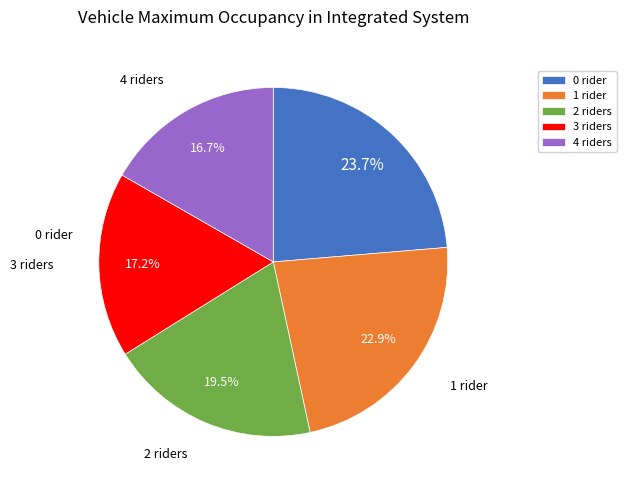

To the nearest percent, what is the average slice percentage?

20%